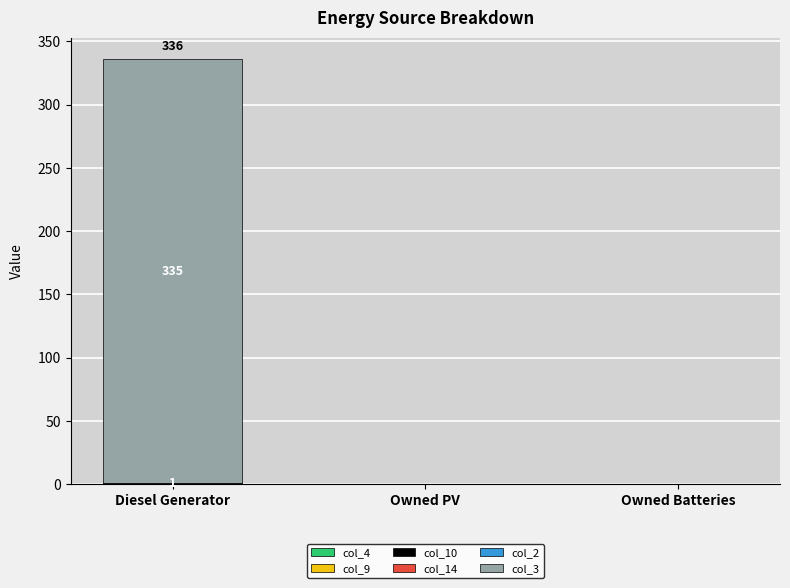

At which category is the sum across all series the highest?

Diesel Generator